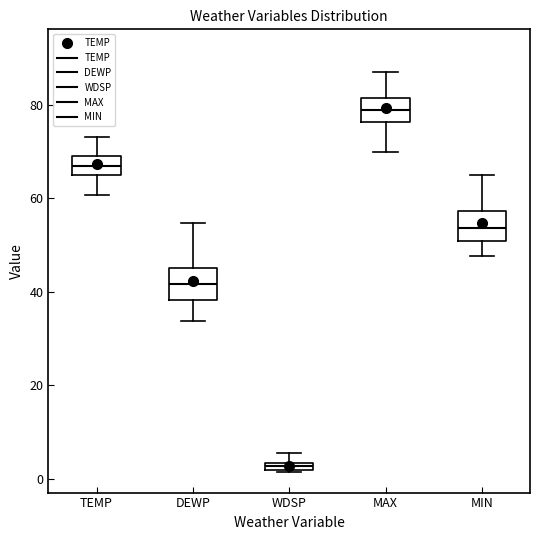

Which box's median line is the highest?

MAX